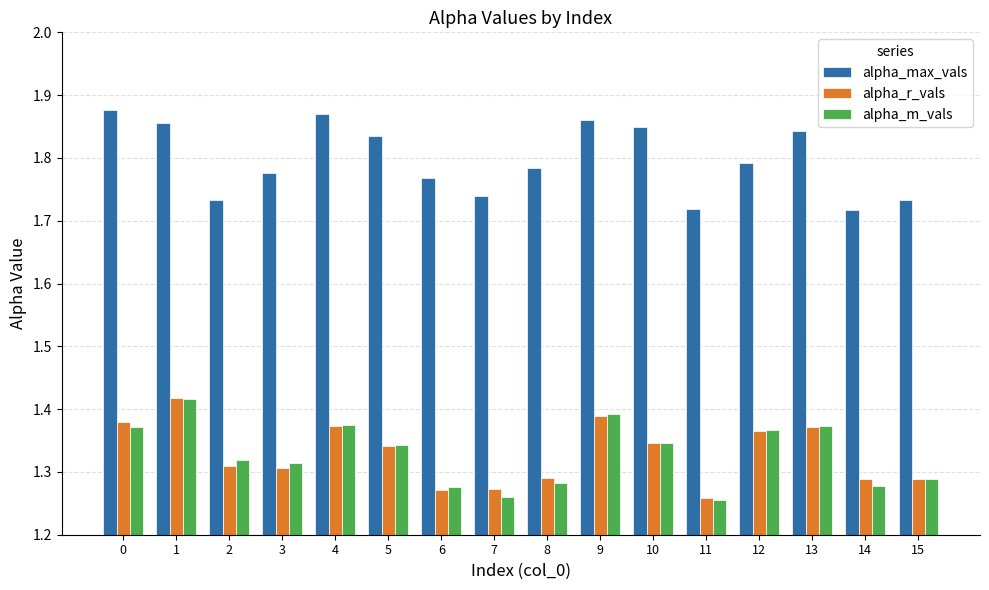

What is the total value across all series at 15?

4.3